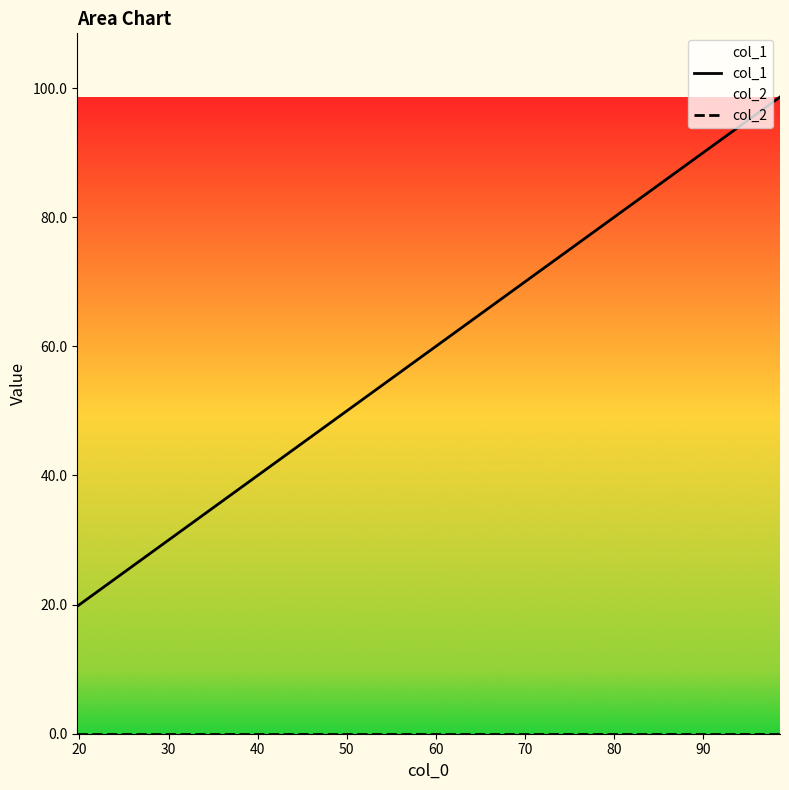

Does the chart display data point markers on the line(s)?

No